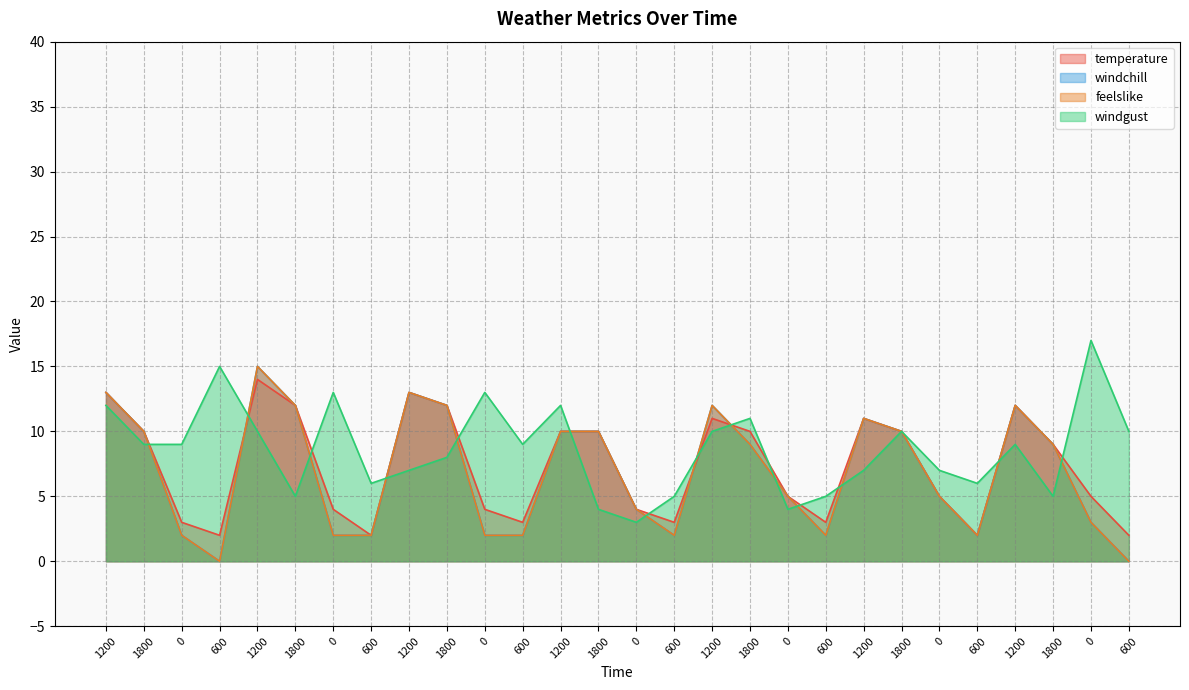

Is it true that windchill equals 2 at 600?

True